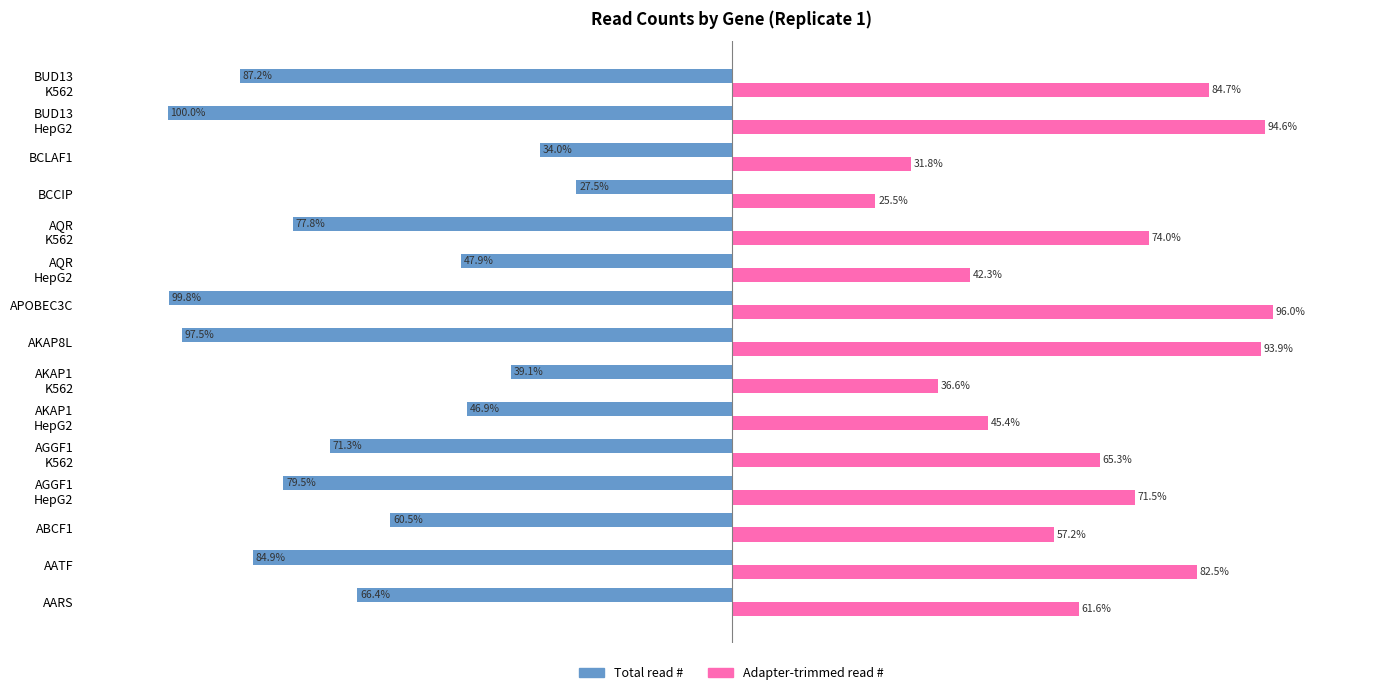

List the series in order of their overall mean, lowest first.

Total read #, Adapter-trimmed read #